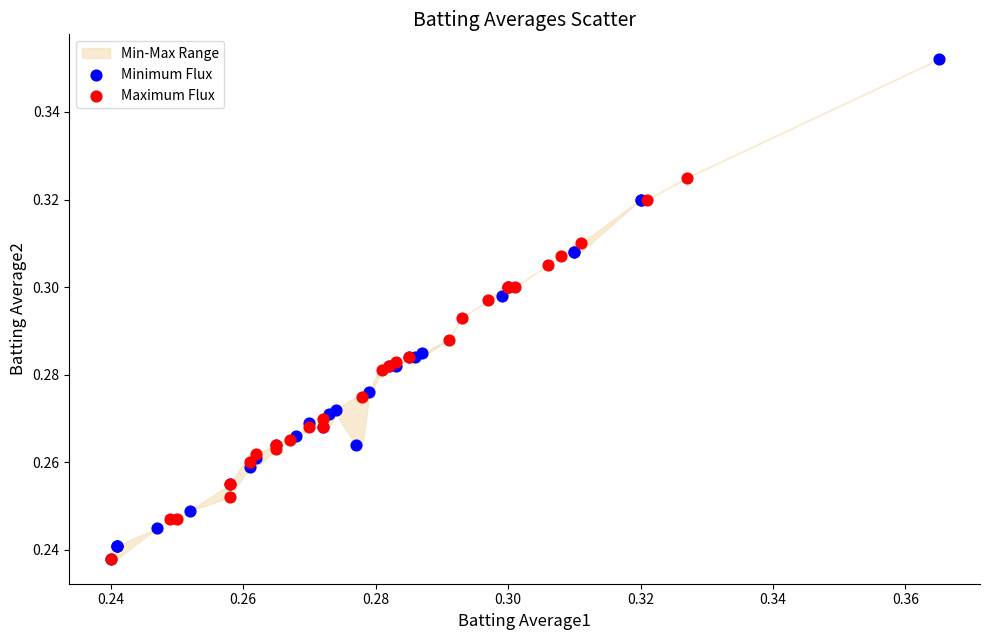

Which series contains the highest Y value?

Minimum Flux